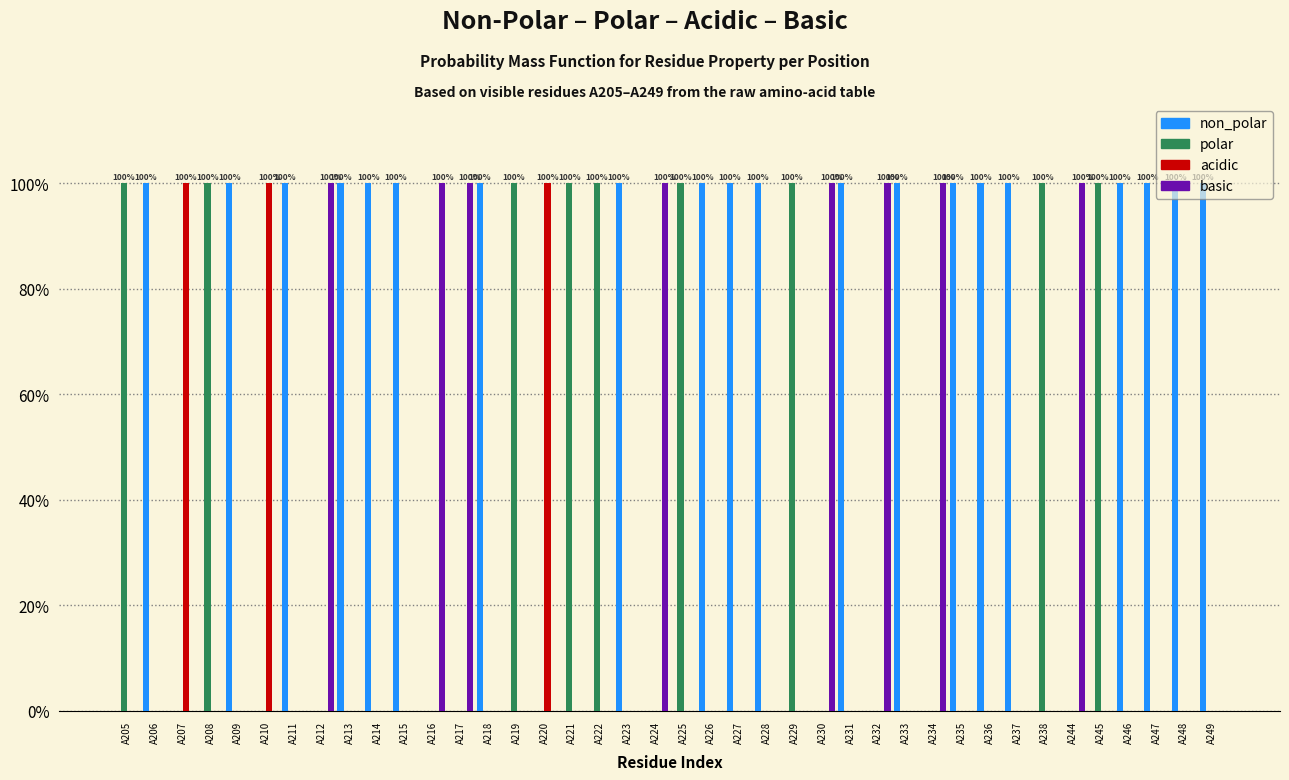

Are the bars grouped side by side (vs. stacked)?

Yes